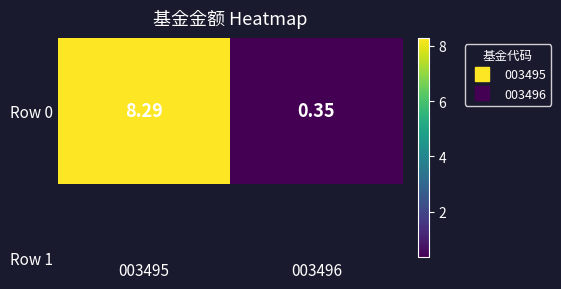

At which category does the chart reach its peak across all series?

003495